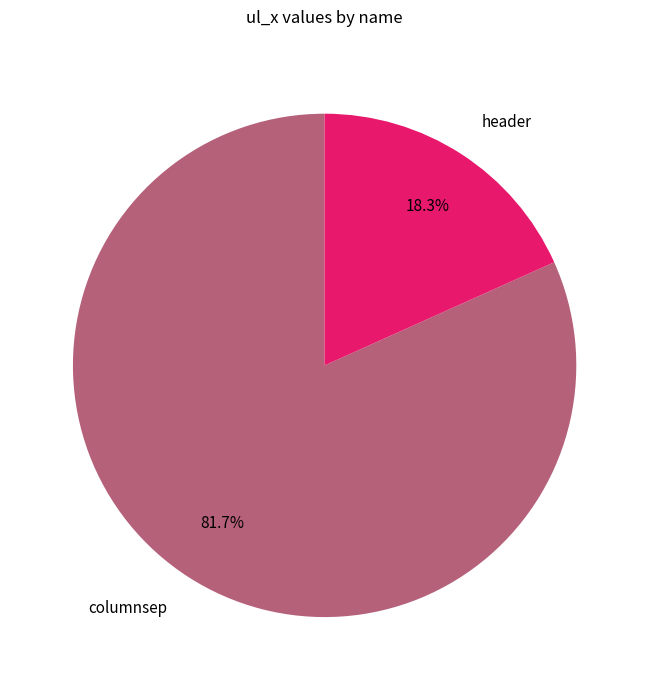

To the nearest percent, what is the average slice percentage?

50%